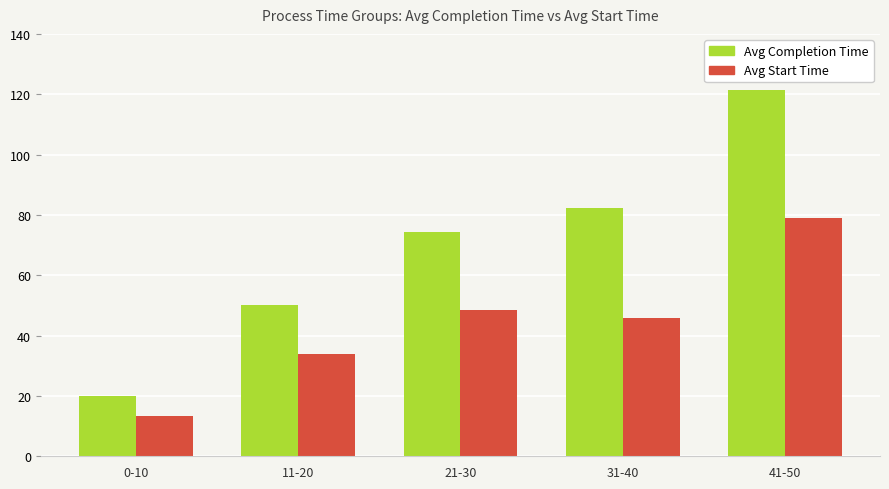

Is the value of Avg Completion Time at 41-50 greater than the value of Avg Start Time at 31-40?

Yes